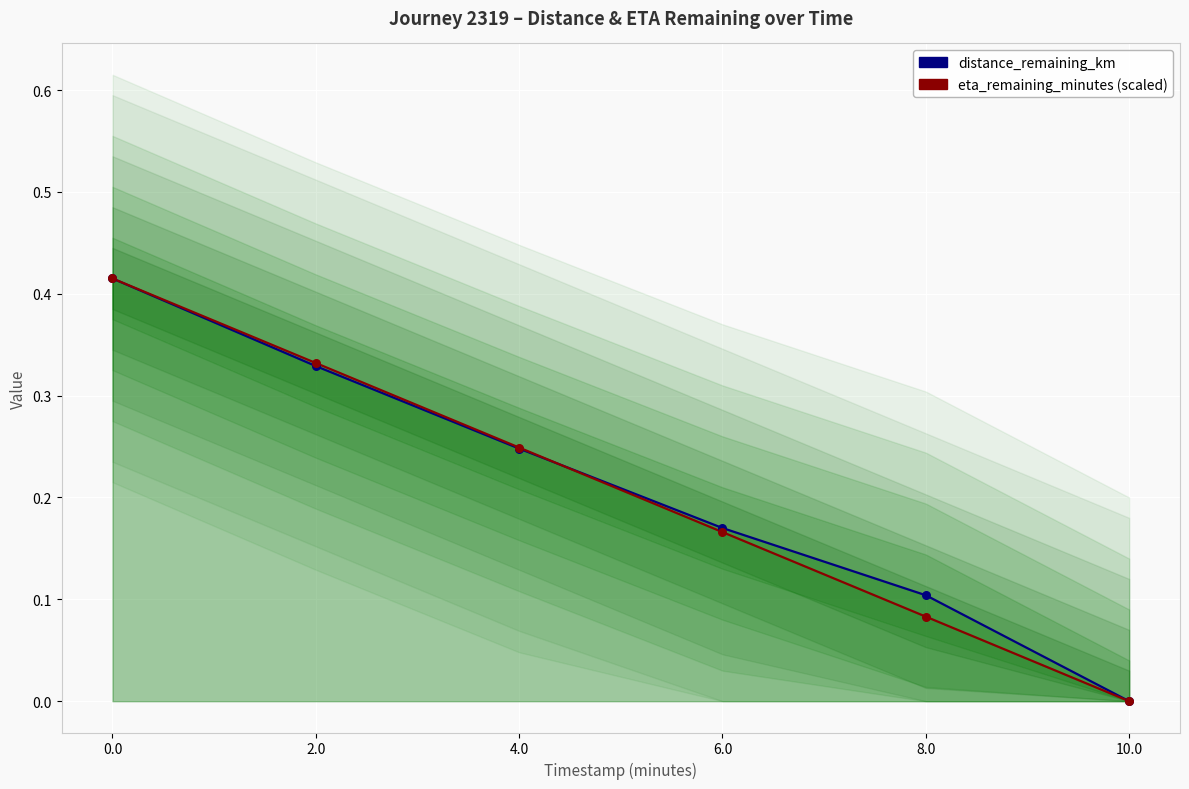

What are all the series names shown in the legend?

distance_remaining_km, eta_remaining_minutes (scaled)